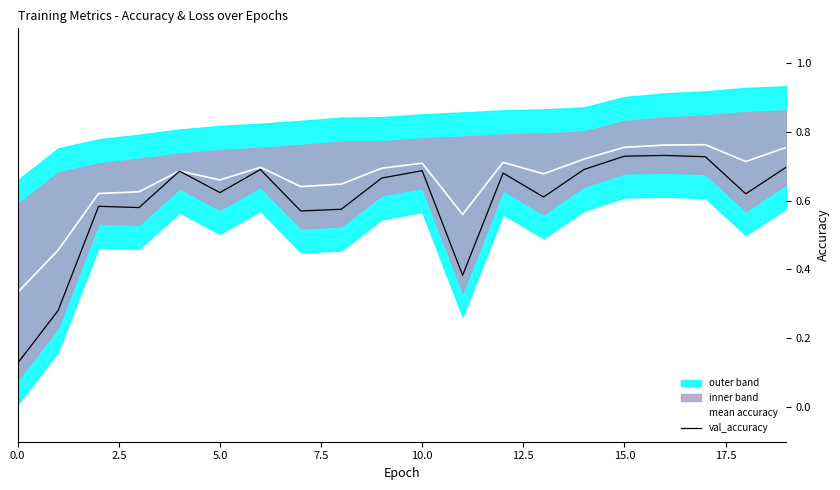

What position from the left is 18?

19